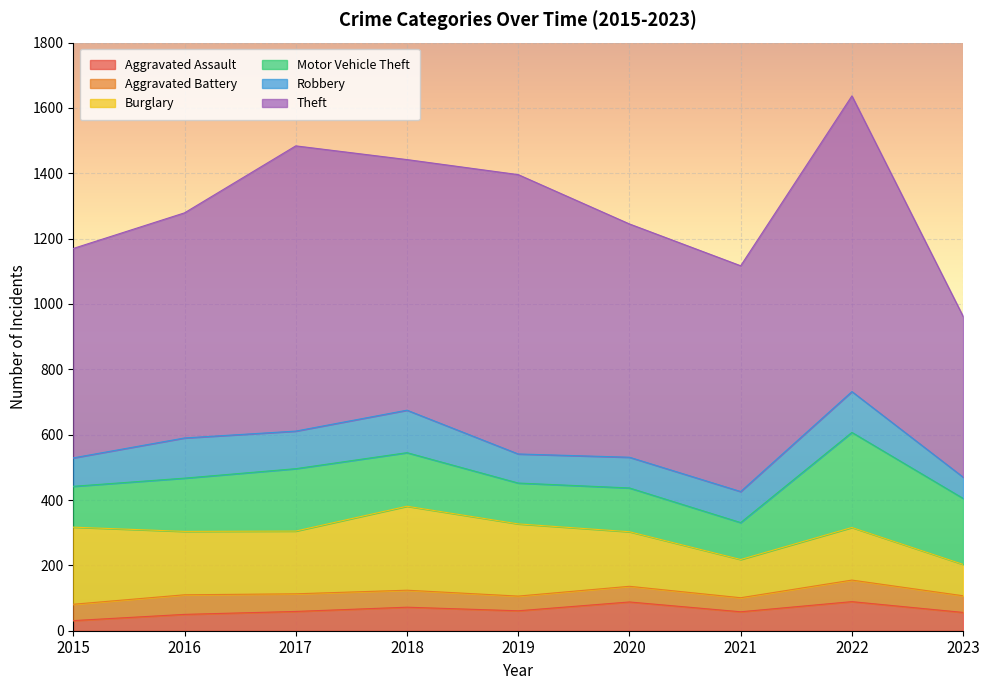

True or false: Burglary and Robbery intersect in this chart.

False